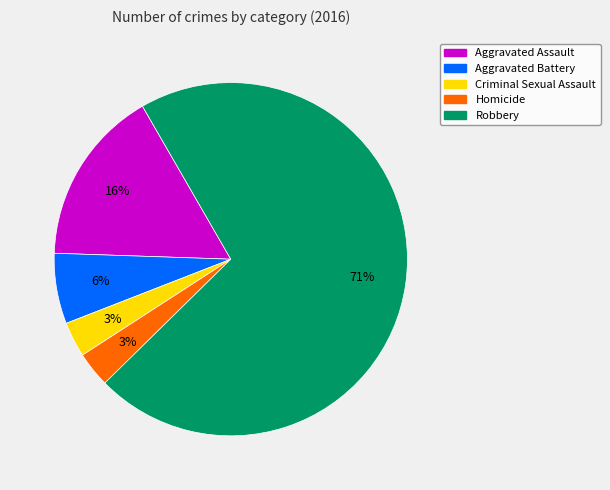

The Robbery slice represents 65% of the pie. True or false?

False